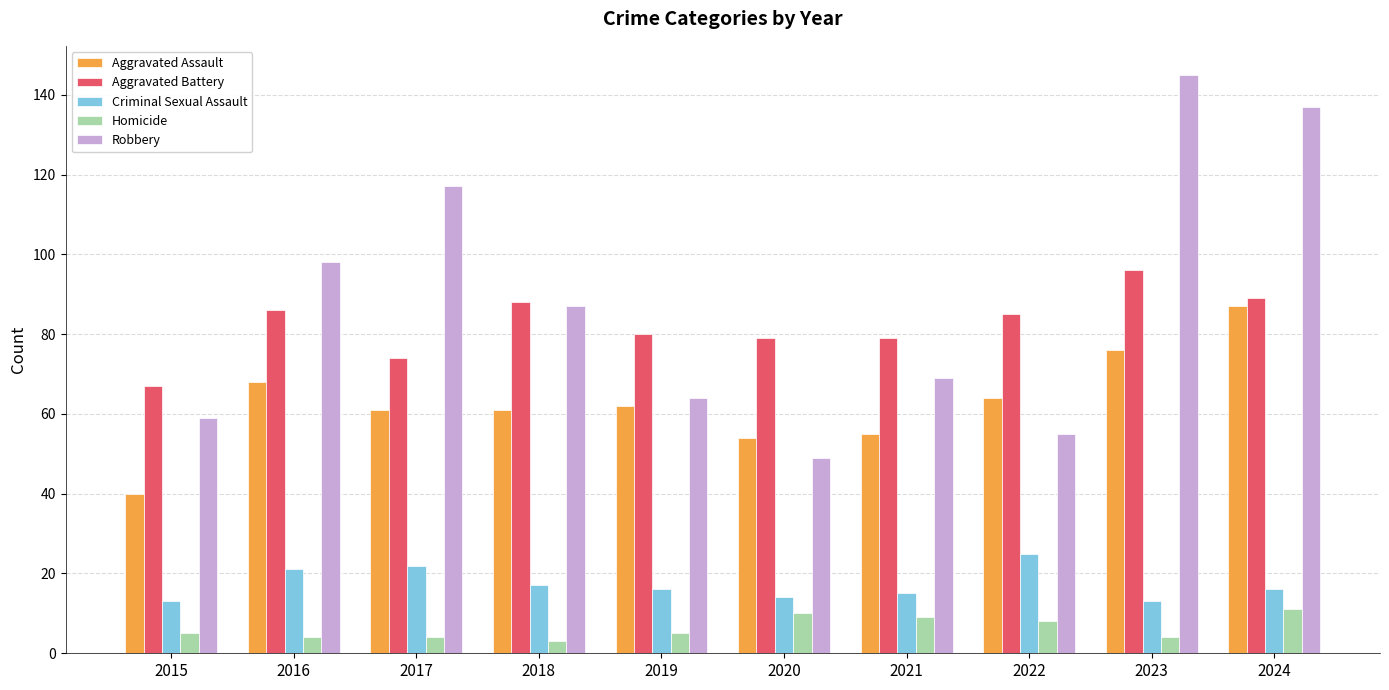

Is the value of Criminal Sexual Assault at 2019 greater than the value of Homicide at 2024?

Yes